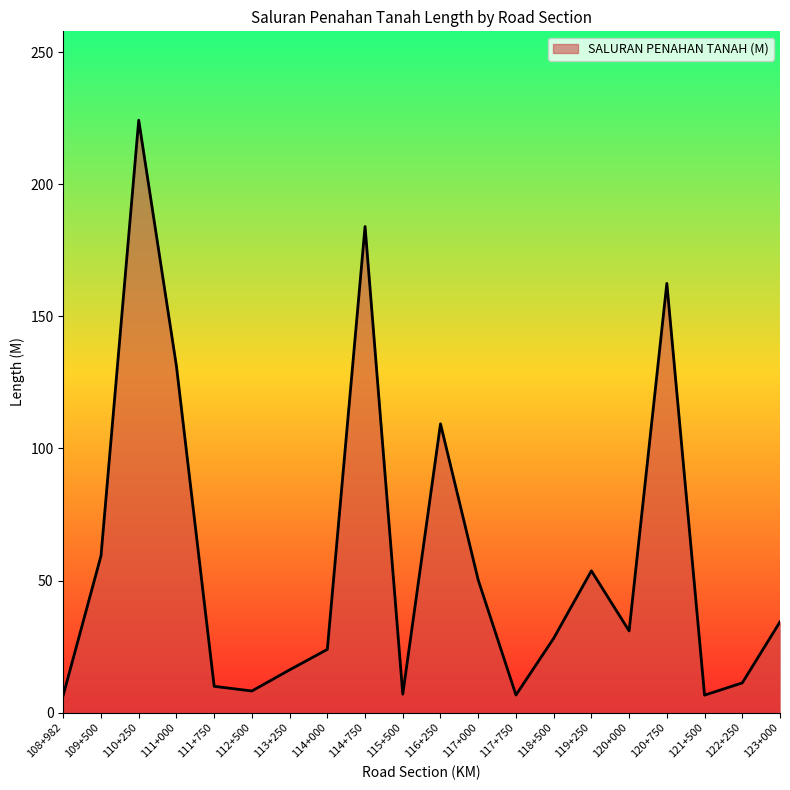

At which category does the data reach its first local peak?

110+250